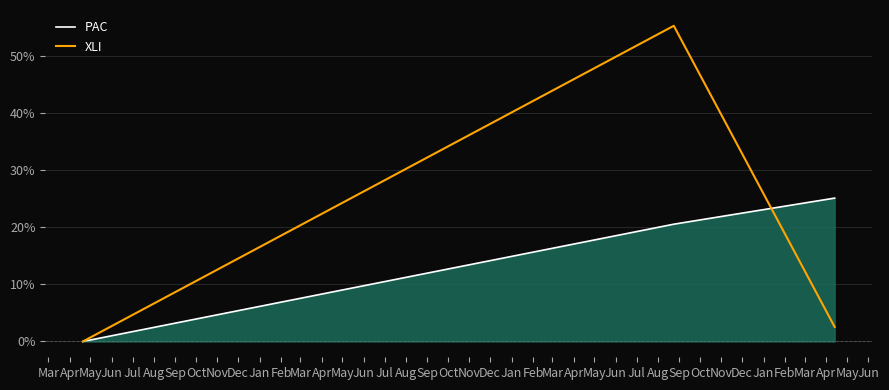

How many positive values does the PAC series have?

2